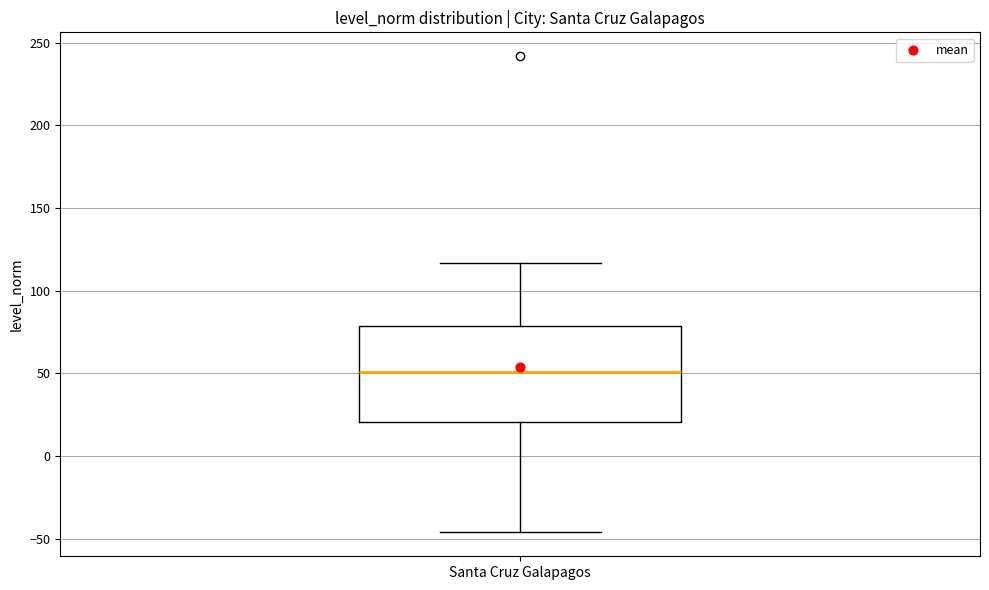

Read this box plot against the y-axis: the position of the median line, the range covered by the box, and the ends of both whiskers. The values are not printed on the chart, so give them approximately, as read against the axis.

median 50, box 20 to 80, whiskers -45 to 115